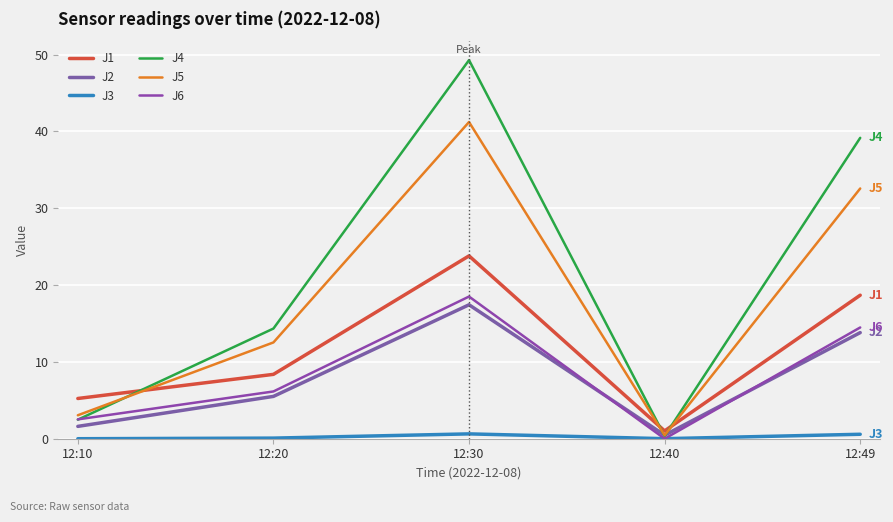

True or false: J2 and J3 cross at least once.

False